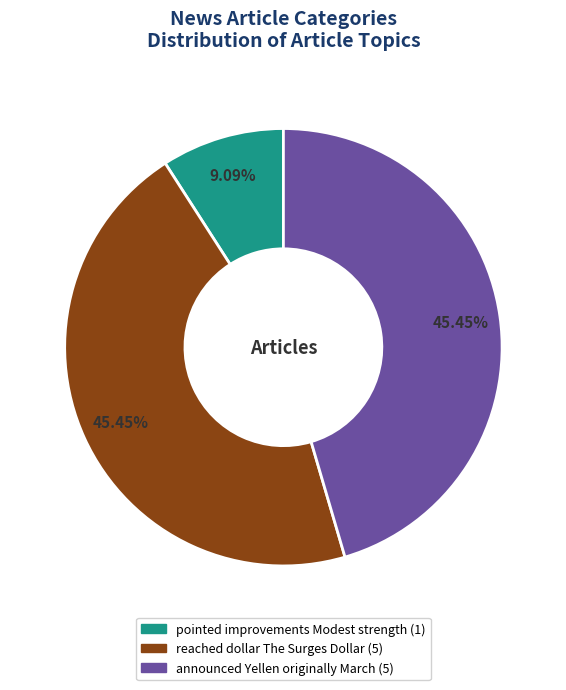

Is it true that announced Yellen originally March is 53% of the pie?

False